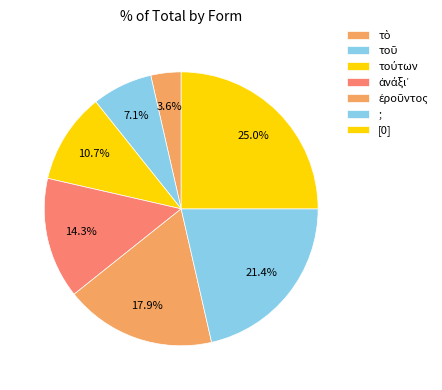

How many segments does this pie chart have?

7